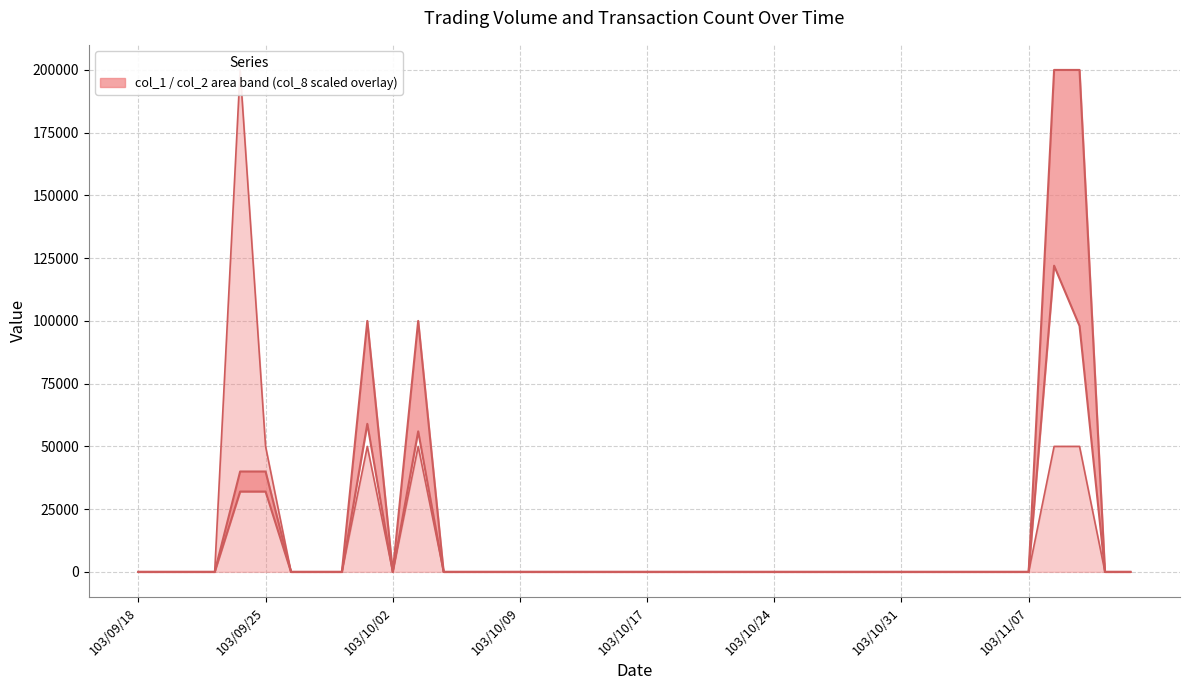

True or false: col_1 has more than 1 points higher than both neighbors.

True